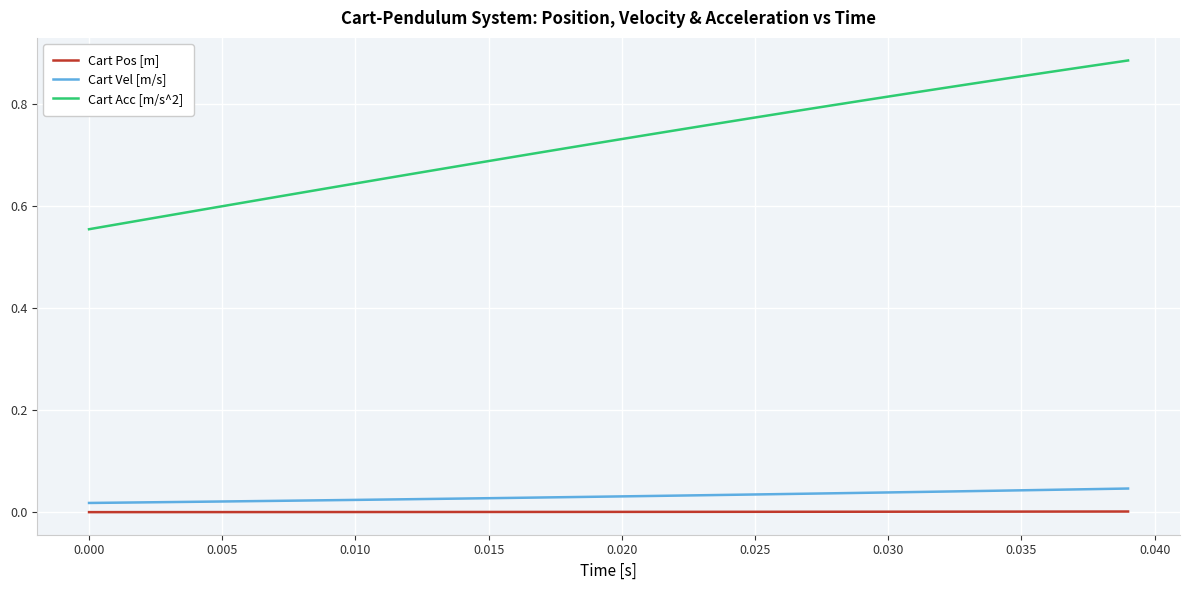

True or false: Cart Pos [m] and Cart Vel [m/s] intersect in this chart.

False